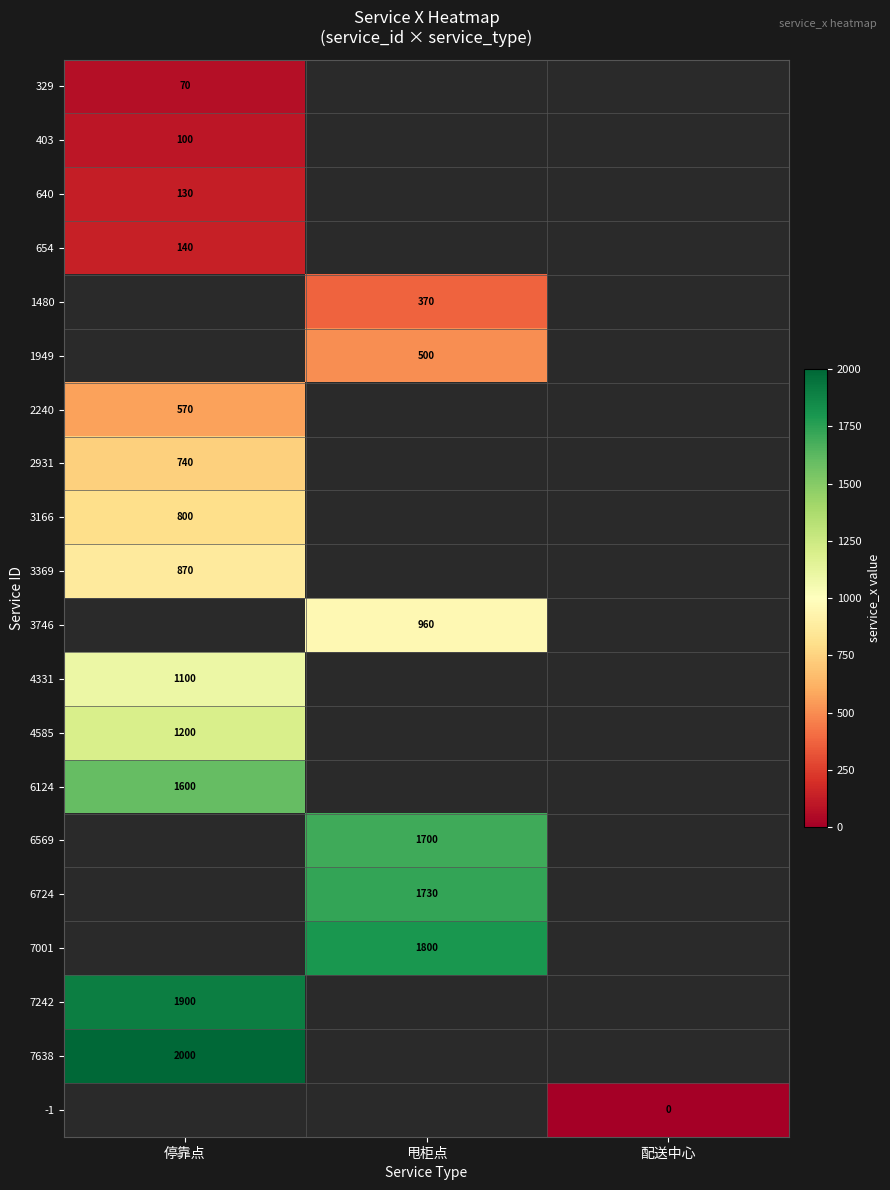

True or false: 4331 has a value of 487 at 停靠点.

False